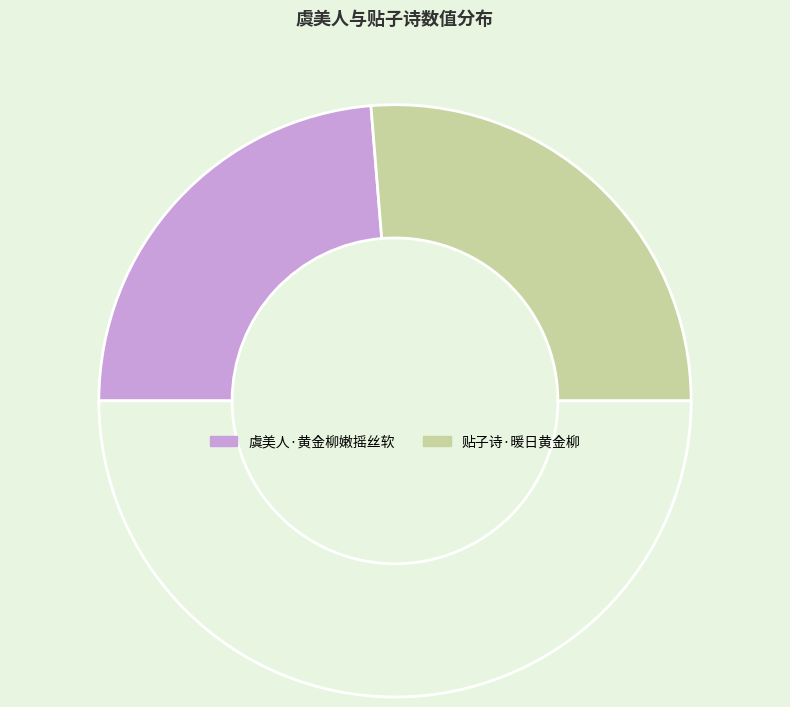

How many slices are in this pie chart?

3